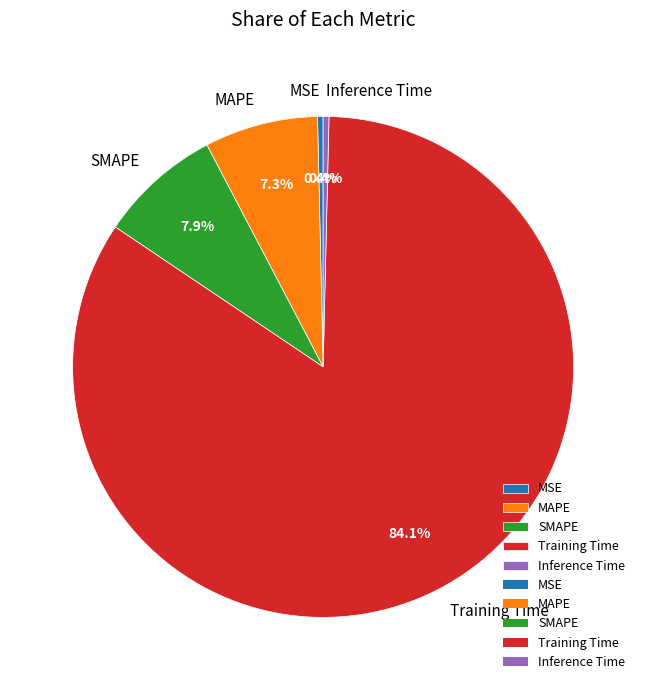

True or false: MSE accounts for 0% of the total.

True